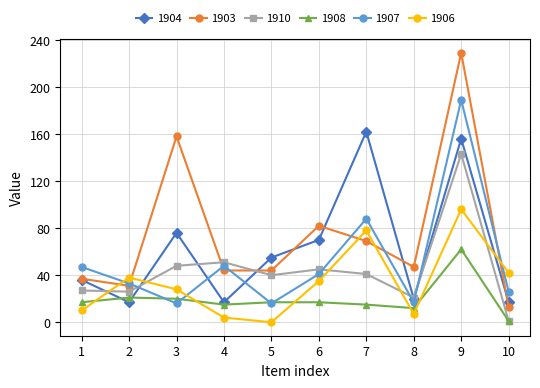

Which series has the largest range (max minus min)?

1903